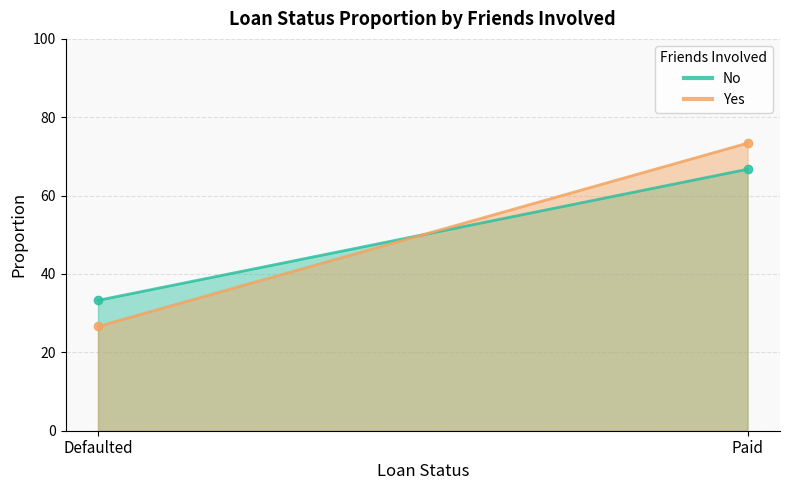

Reading right to left, list all the values displayed in this chart.

No: Paid=66.7	Defaulted=33.3
Yes: Paid=73.4	Defaulted=26.6